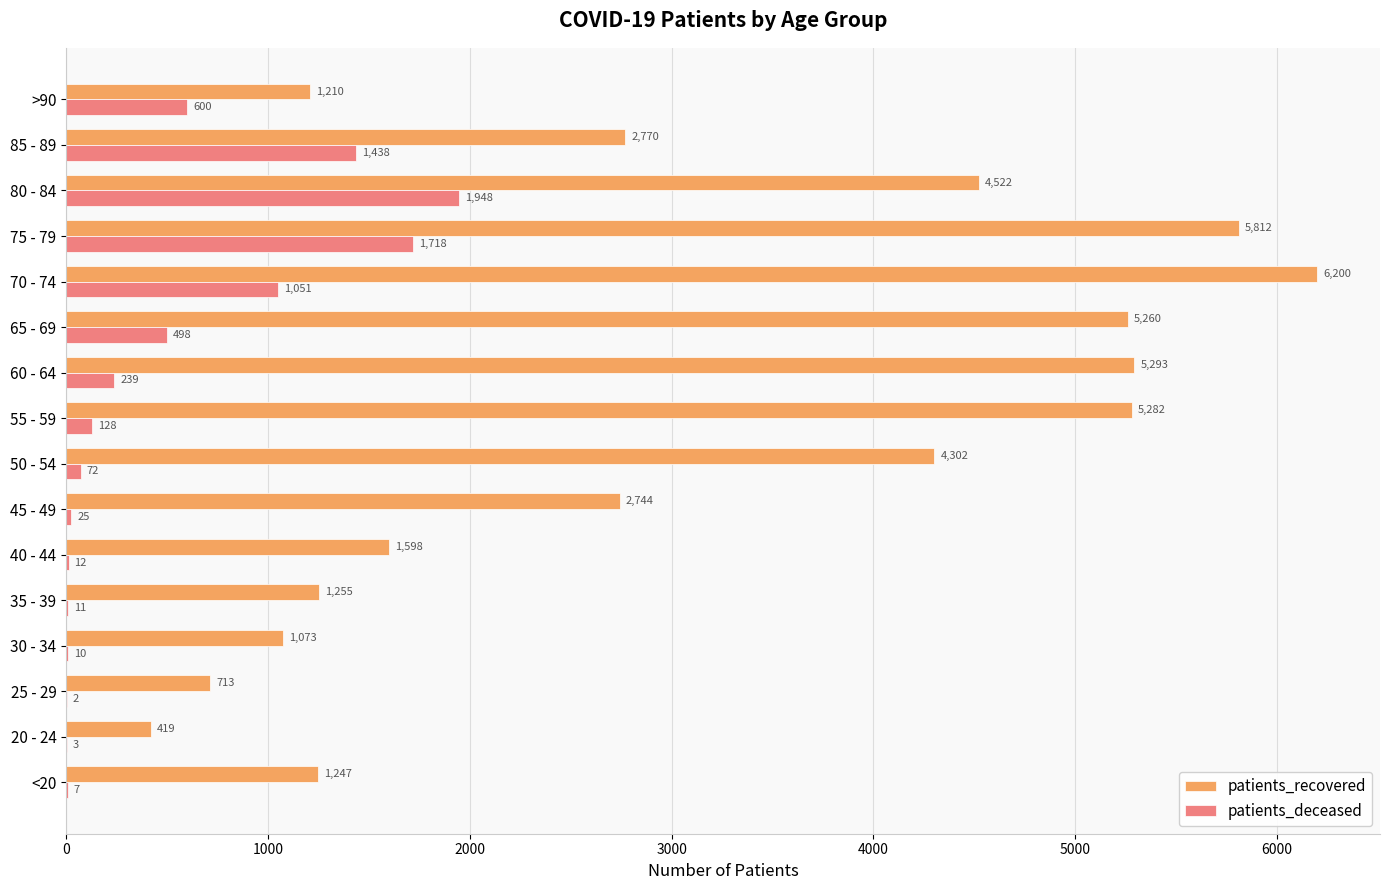

Between 20 - 24 and 55 - 59, which series saw the biggest shift?

patients_recovered